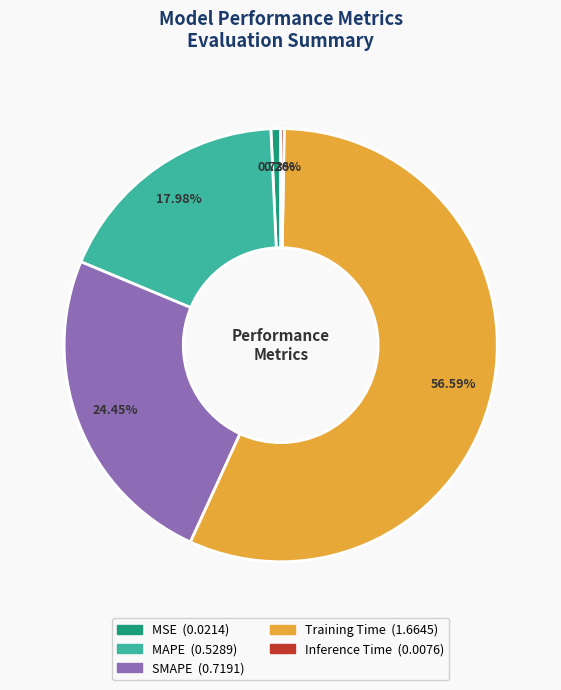

Which slice is the largest?

Training Time